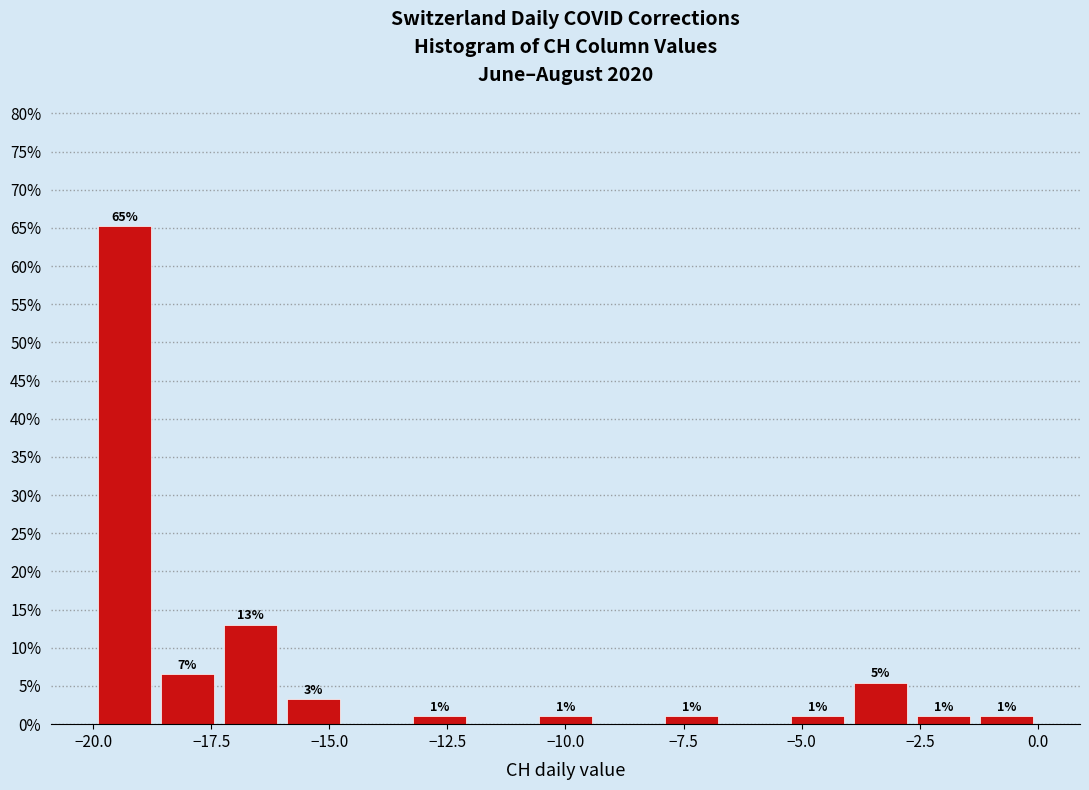

Read against the x-axis, roughly where is the centre of the tallest bar?

-19.5